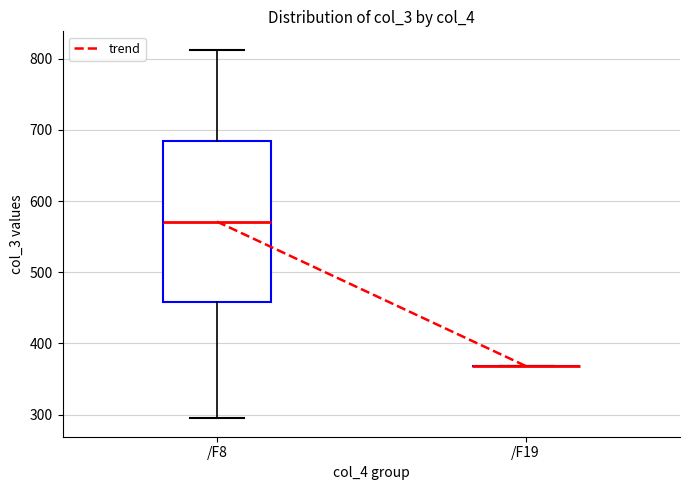

Reading left to right, transcribe this box plot: for each box, give where its median line is, the range the box spans, and where its two whiskers end, as read against the y-axis. The values are not printed on the chart, so give them approximately, as read against the axis.

/F8: median 570, box 460 to 690, whiskers 290 to 810
/F19: box collapsed to a line at 370, whiskers 370 to 370